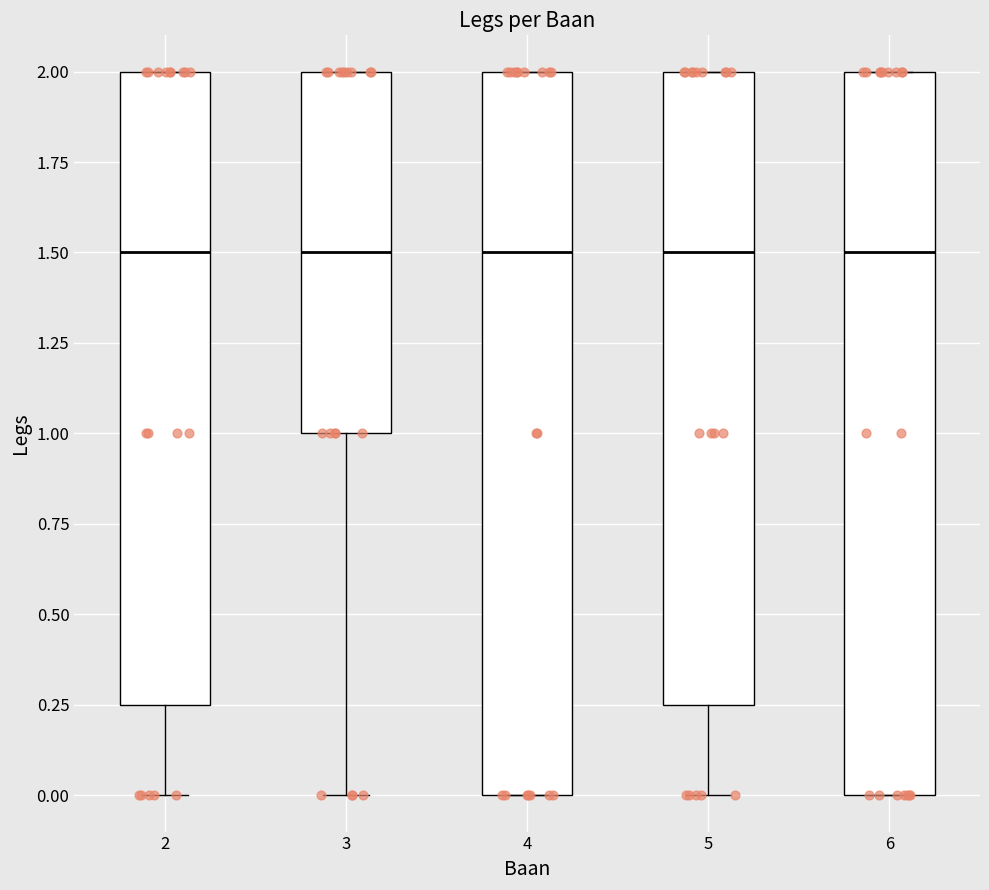

Reading left to right, transcribe this box plot: for each box, give where its median line is, the range the box spans, and where its two whiskers end, as read against the y-axis. The values are not printed on the chart, so give them approximately, as read against the axis.

2: median 1.50, box 0.25 to 2.00, whiskers 0.00 to 2.00
3: median 1.50, box 1.00 to 2.00, whiskers 0.00 to 2.00
4: median 1.50, box 0.00 to 2.00, whiskers 0.00 to 2.00
5: median 1.50, box 0.25 to 2.00, whiskers 0.00 to 2.00
6: median 1.50, box 0.00 to 2.00, whiskers 0.00 to 2.00